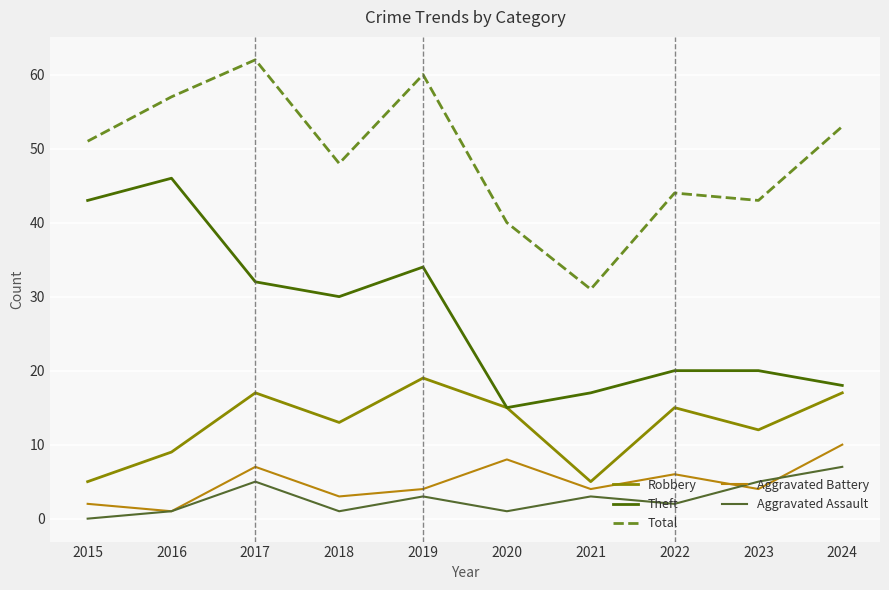

Does the chart display data point markers on the line(s)?

No